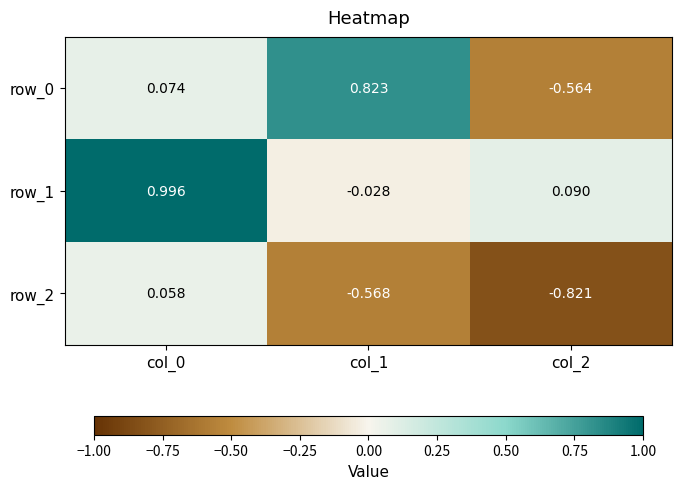

Where does the row_2 series first go above 0?

col_0